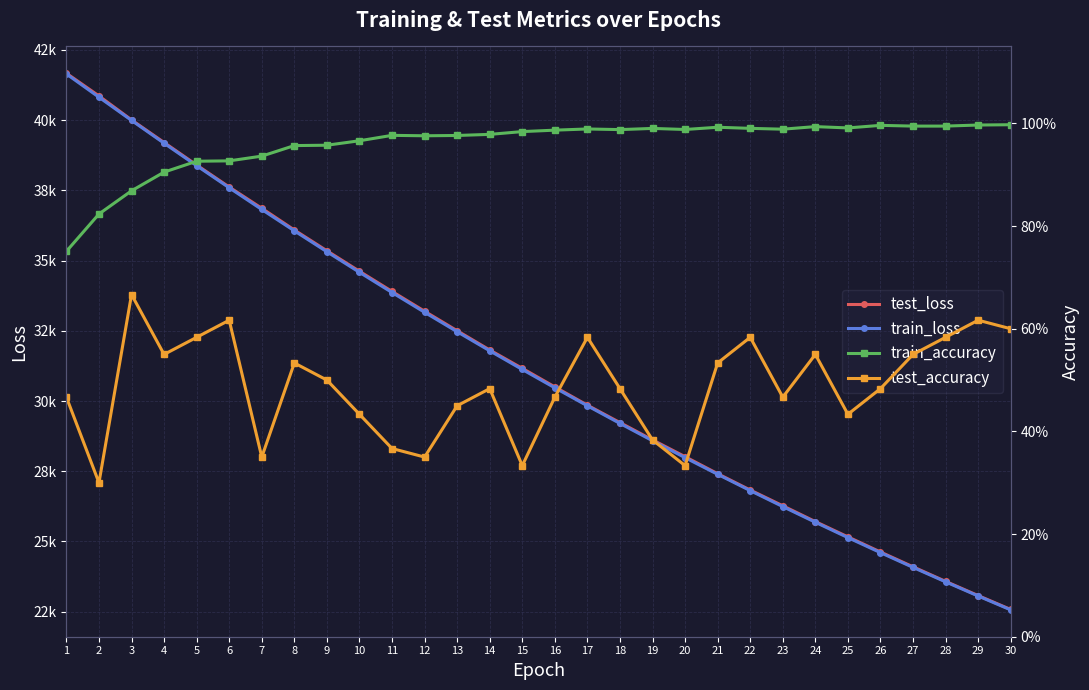

True or false: train_loss and test_loss cross at least once.

False